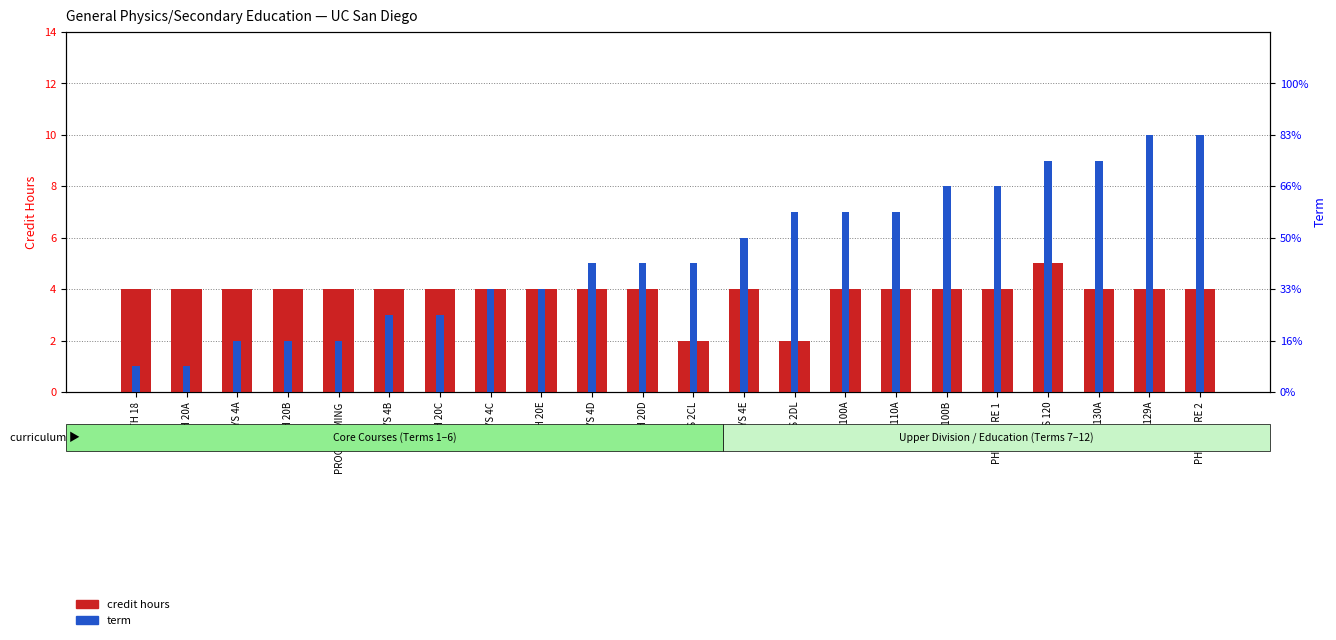

Reading right to left, what are all the values shown in this chart?

credit hours: PHYS UD RE 2=4	EDS 129A=4	PHYS 130A=4	PHYS 120=5	PHYS UD RE 1=4	PHYS 100B=4	PHYS 110A=4	PHYS 100A=4	PHYS 2DL=2	PHYS 4E=4	PHYS 2CL=2	MATH 20D=4	PHYS 4D=4	MATH 20E=4	PHYS 4C=4	MATH 20C=4	PHYS 4B=4	PROGRAMMING=4	MATH 20B=4	PHYS 4A=4	MATH 20A=4	MATH 18=4
term: PHYS UD RE 2=10	EDS 129A=10	PHYS 130A=9	PHYS 120=9	PHYS UD RE 1=8	PHYS 100B=8	PHYS 110A=7	PHYS 100A=7	PHYS 2DL=7	PHYS 4E=6	PHYS 2CL=5	MATH 20D=5	PHYS 4D=5	MATH 20E=4	PHYS 4C=4	MATH 20C=3	PHYS 4B=3	PROGRAMMING=2	MATH 20B=2	PHYS 4A=2	MATH 20A=1	MATH 18=1